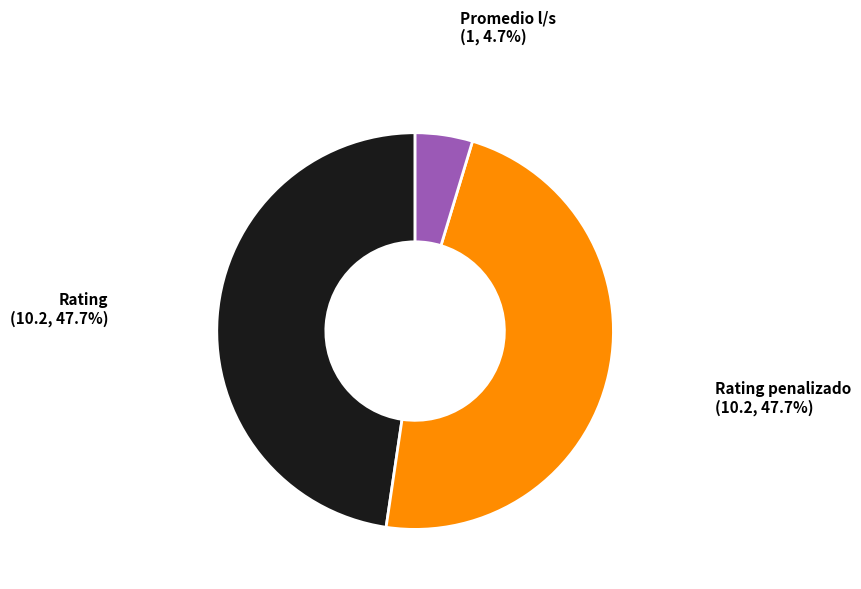

Does any single category account for the majority?

No